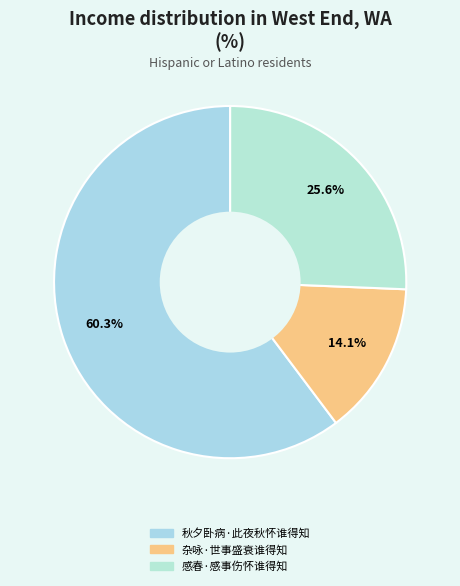

The 秋夕卧病·此夜秋怀谁得知 slice represents 60% of the pie. True or false?

True